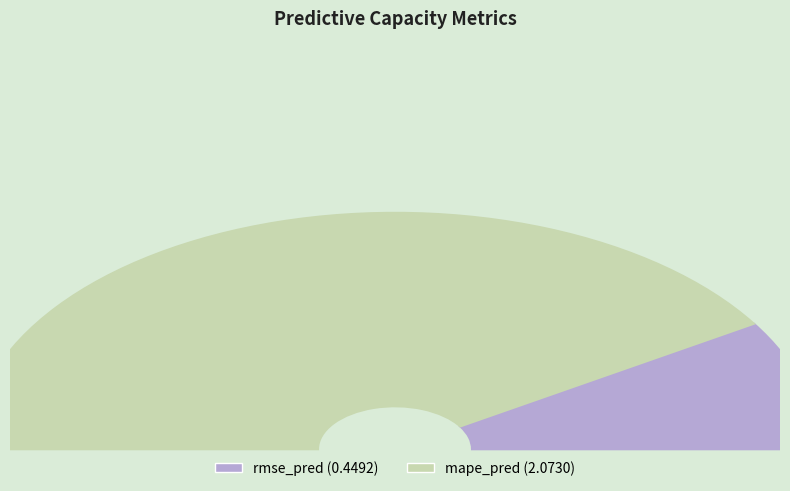

Between mape_pred and rmse_pred, which is larger?

mape_pred